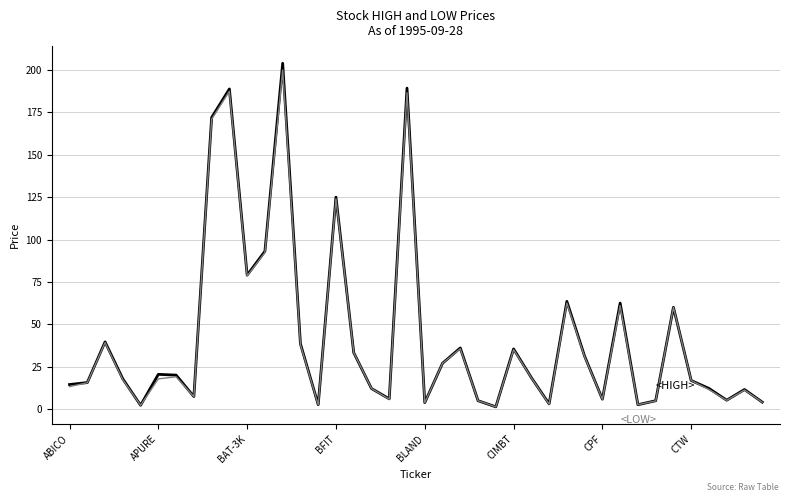

What is the greatest value displayed?

204.0